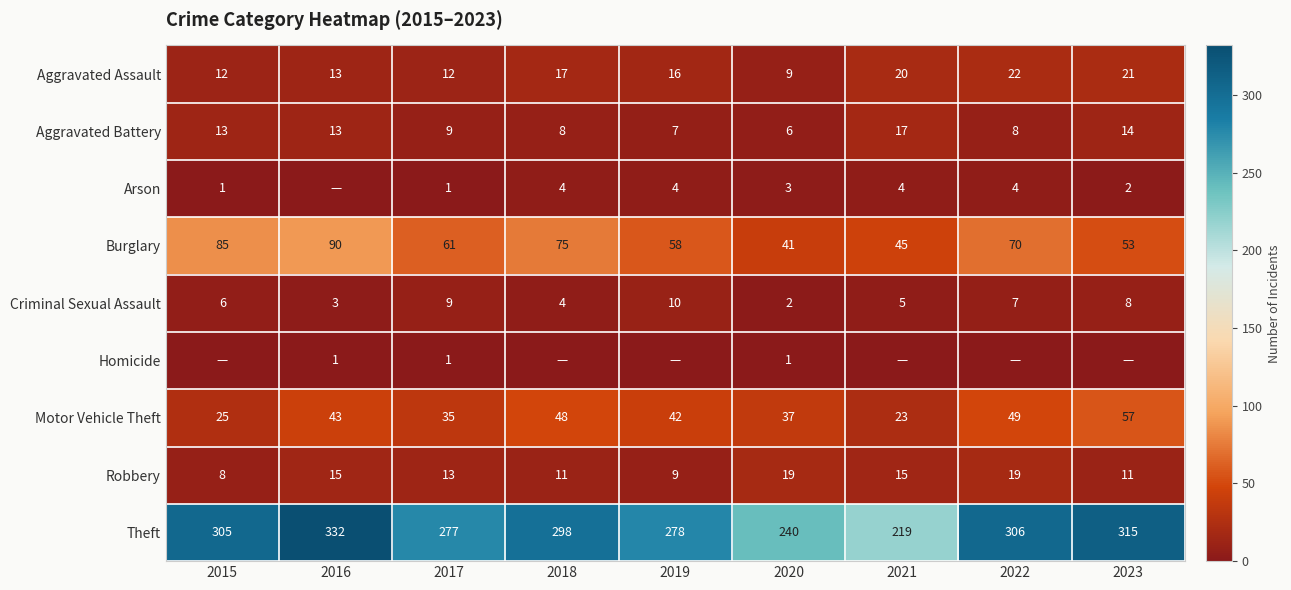

What is the difference between the maximum and minimum values in the Aggravated Assault series?

13